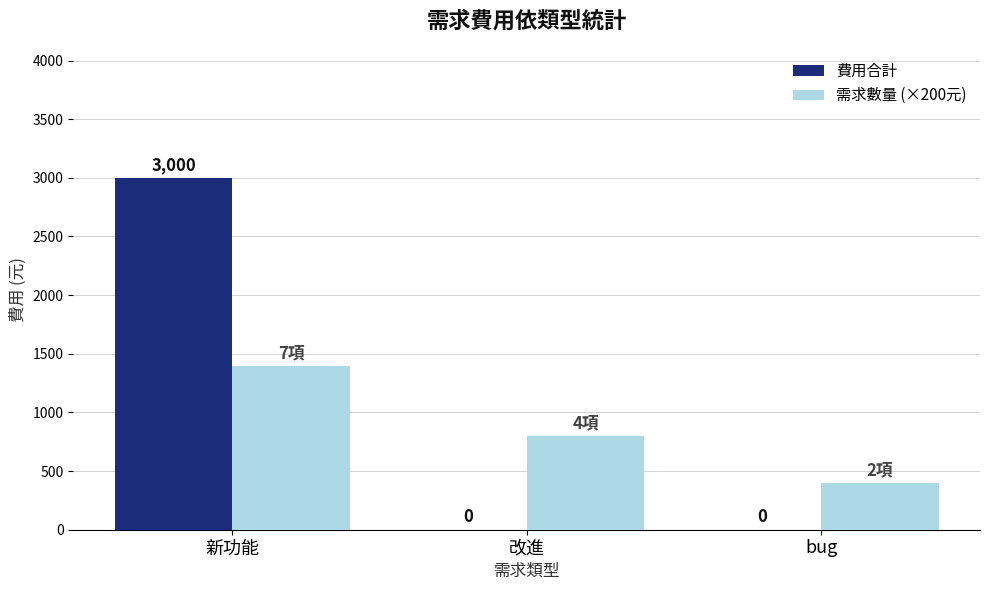

What is the approximate value of 需求數量 (×200元) at 新功能, to the nearest 10?

1400